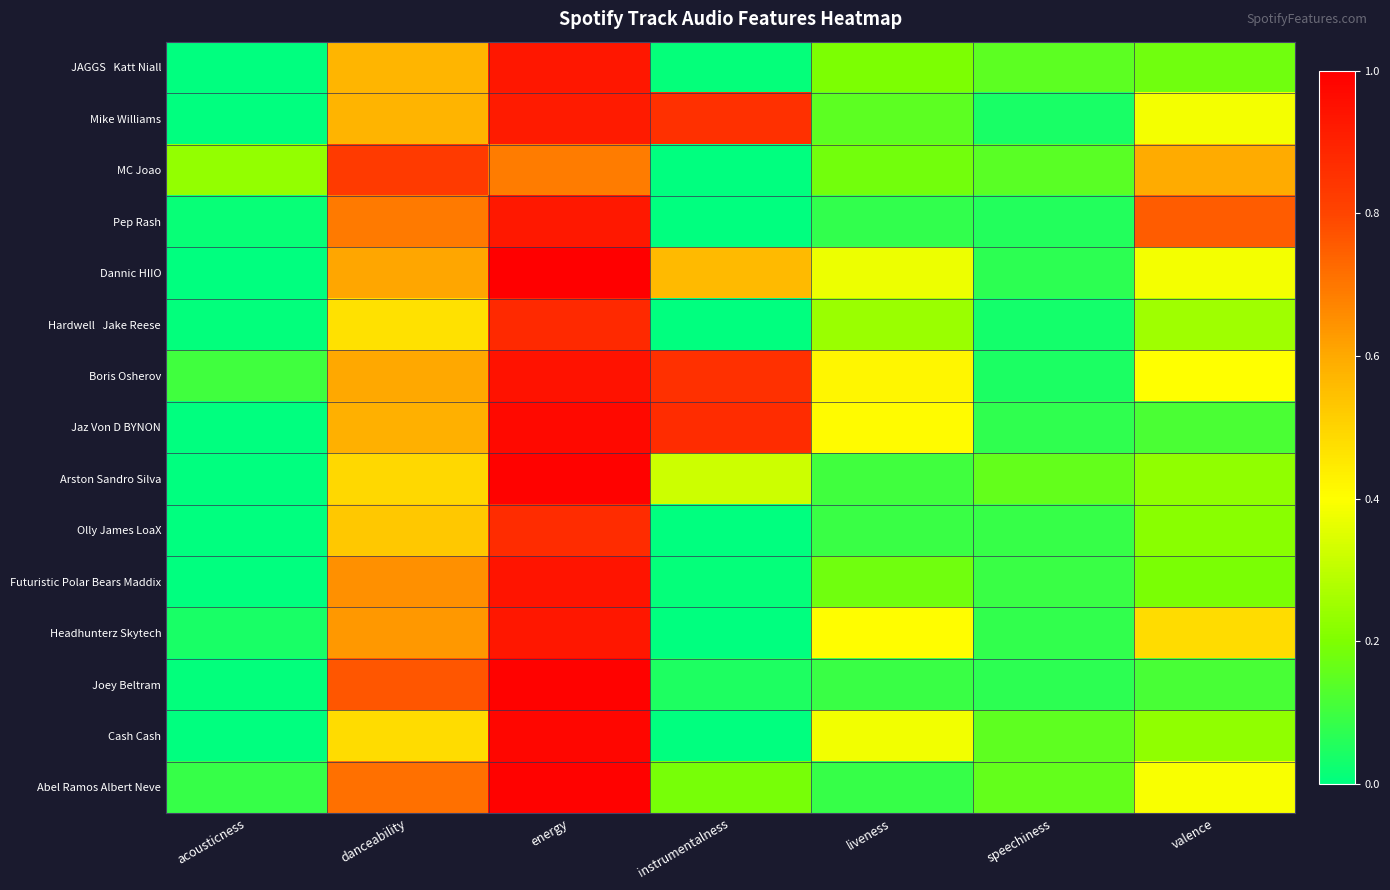

At which category does the chart reach its peak across all series?

energy